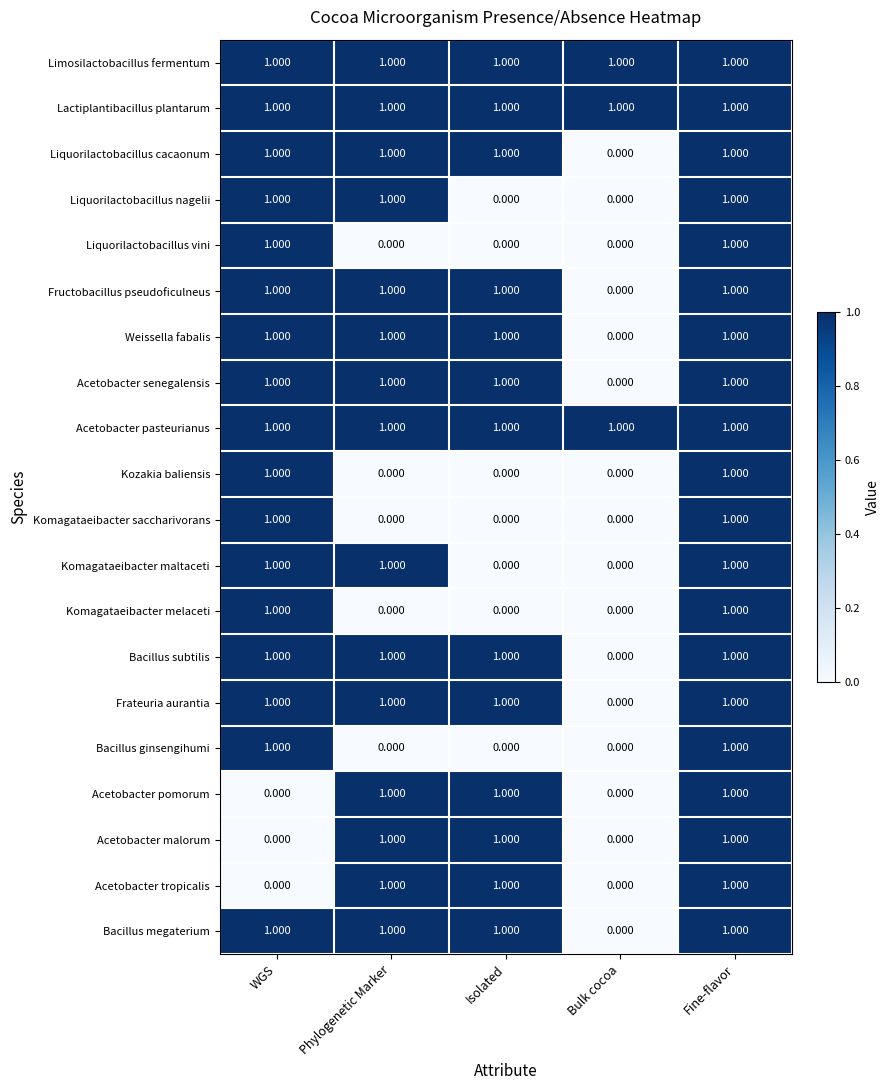

Where is Fructobacillus pseudoficulneus nearest to the value 0?

Bulk cocoa